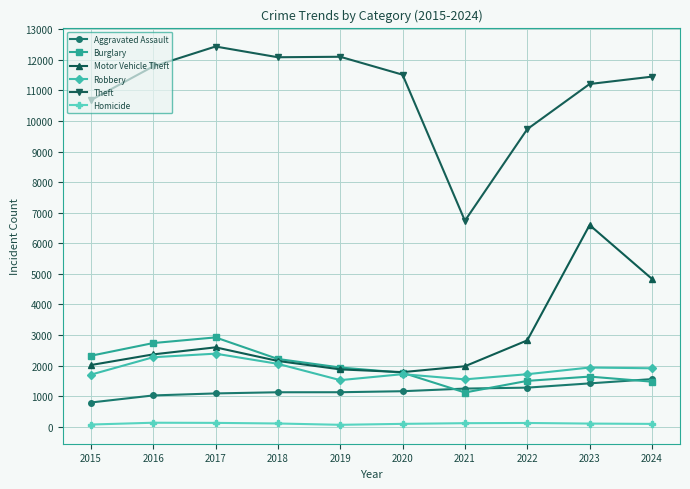

What is the difference between the highest and lowest values at 2024?

11351